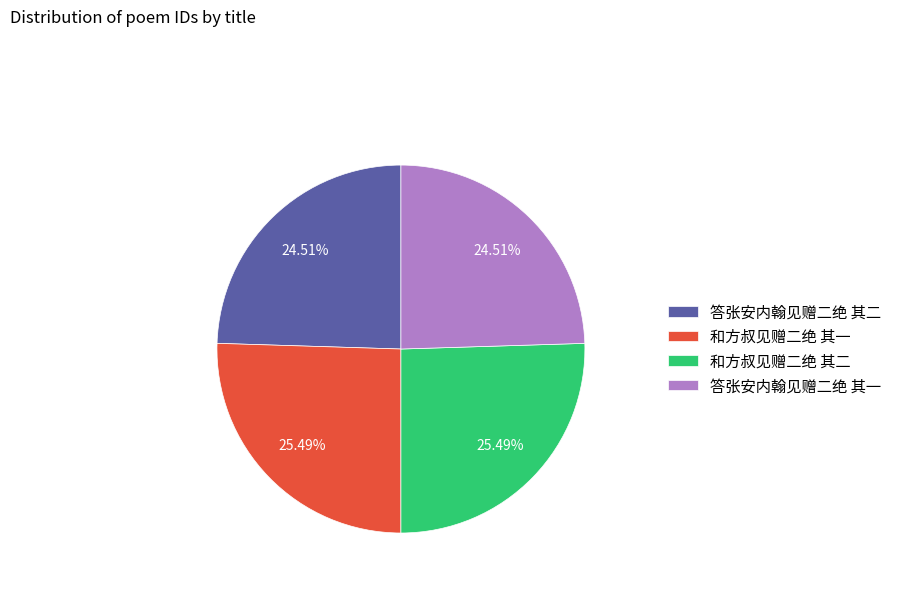

How many slices are in this pie chart?

4